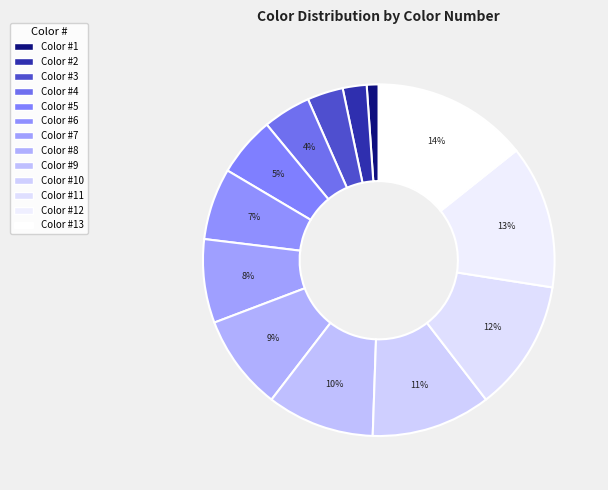

Which slice is the smallest?

1